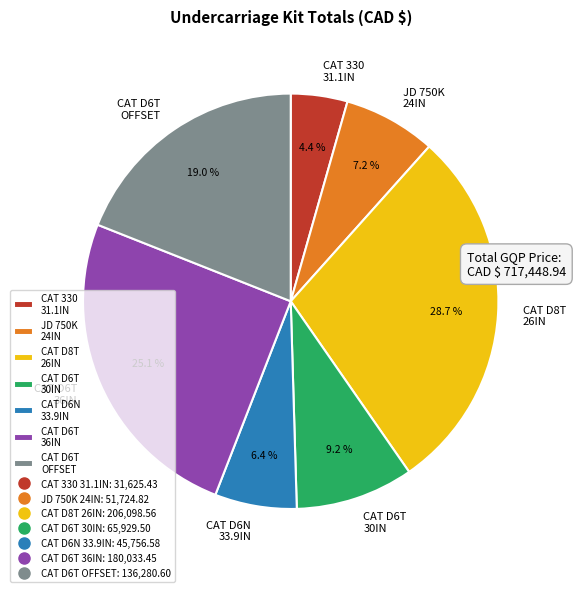

Rank the categories by value from lowest to highest.

CAT 330 31.1IN, CAT D6N 33.9IN, JD 750K 24IN, CAT D6T 30IN, CAT D6T OFFSET, CAT D6T 36IN, CAT D8T 26IN